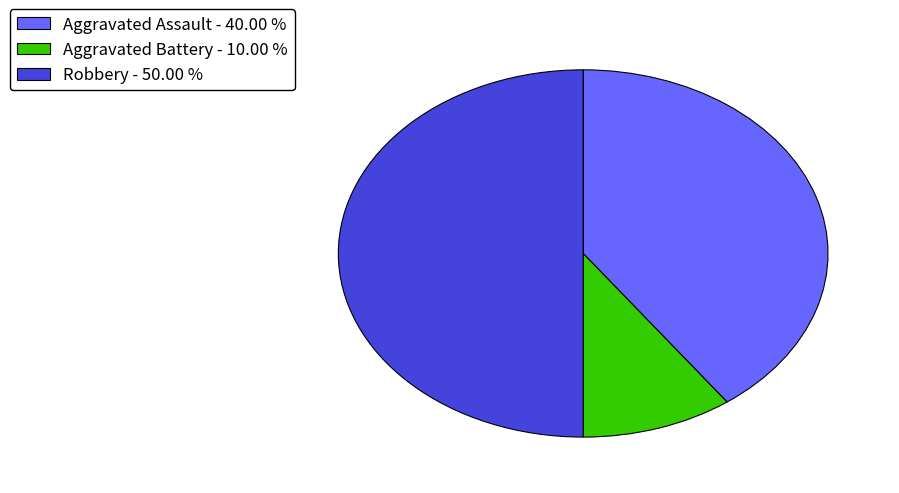

True or false: Aggravated Battery accounts for 22% of the total.

False